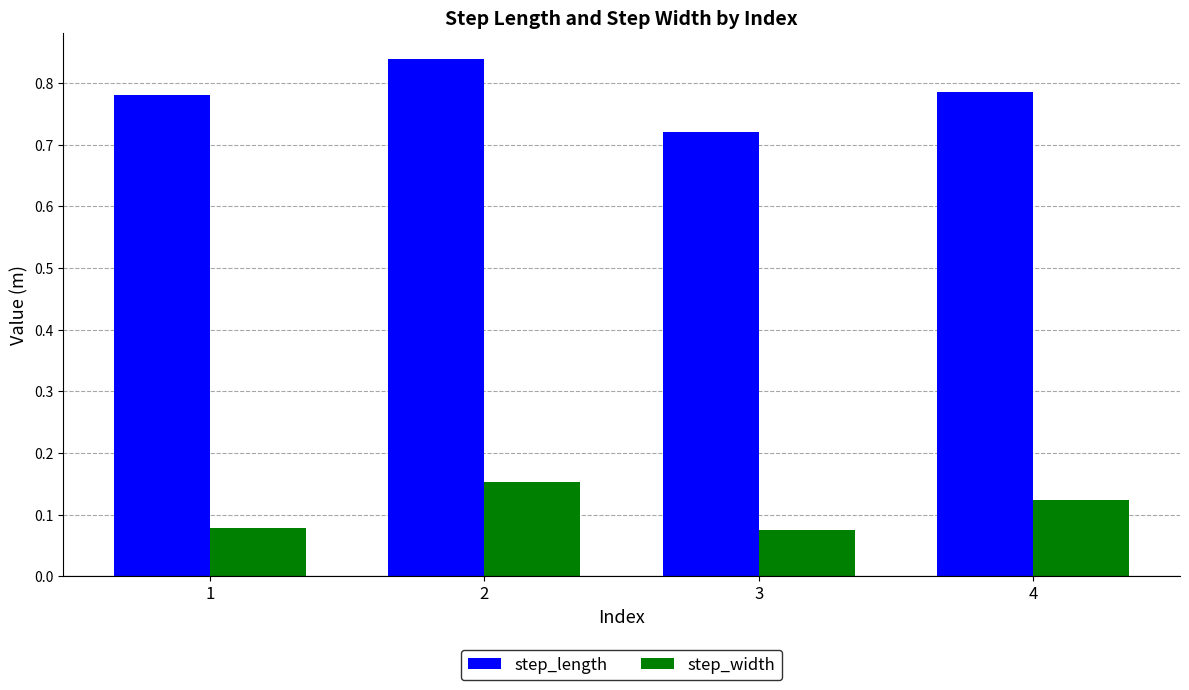

What is the total value across all series at 4?

0.9